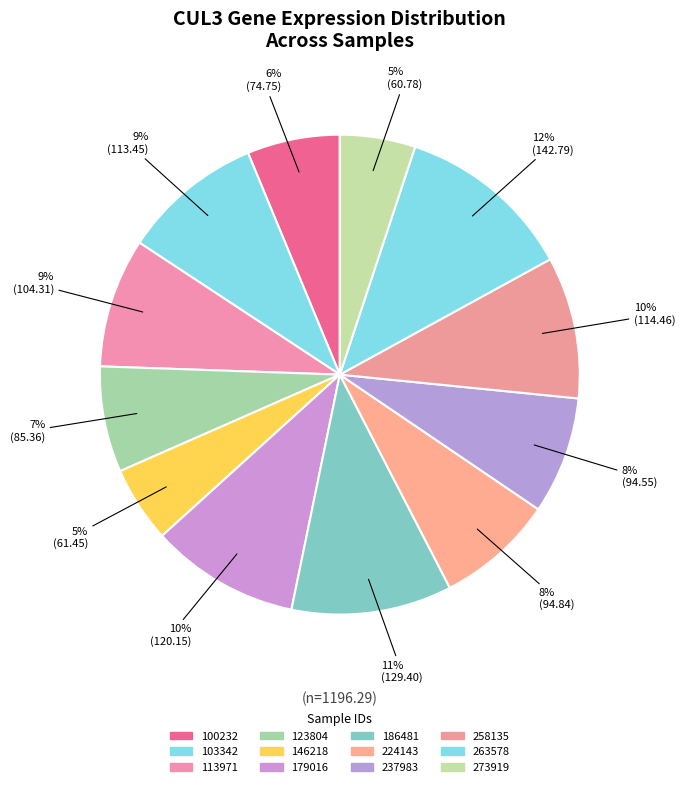

The 103342 slice represents 1% of the pie. True or false?

False